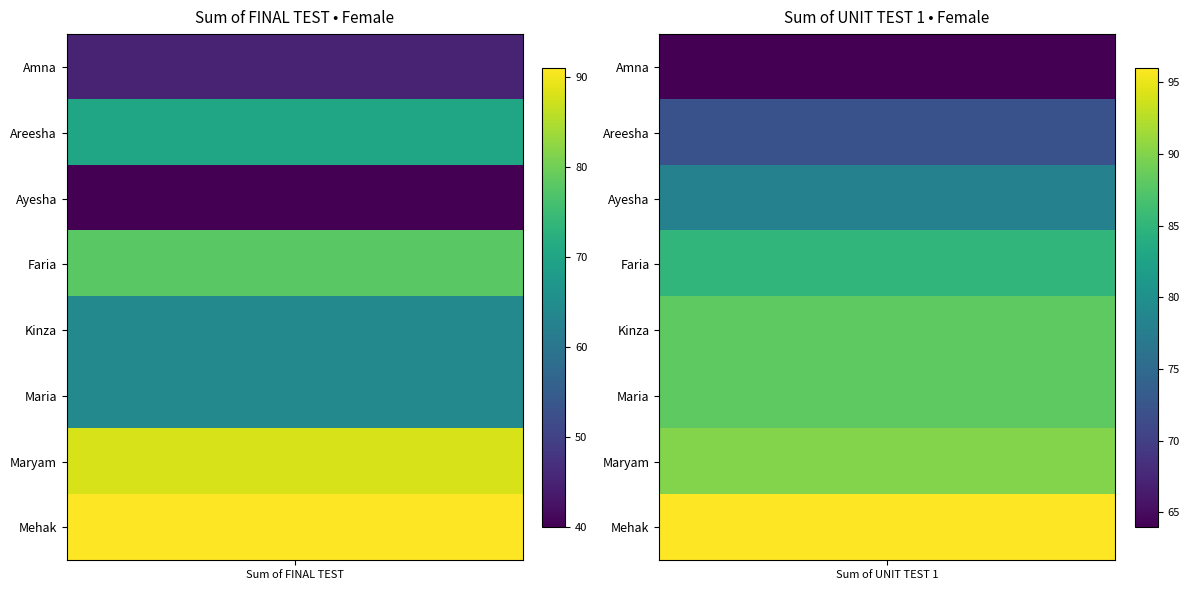

How many distinct data groups are displayed?

8